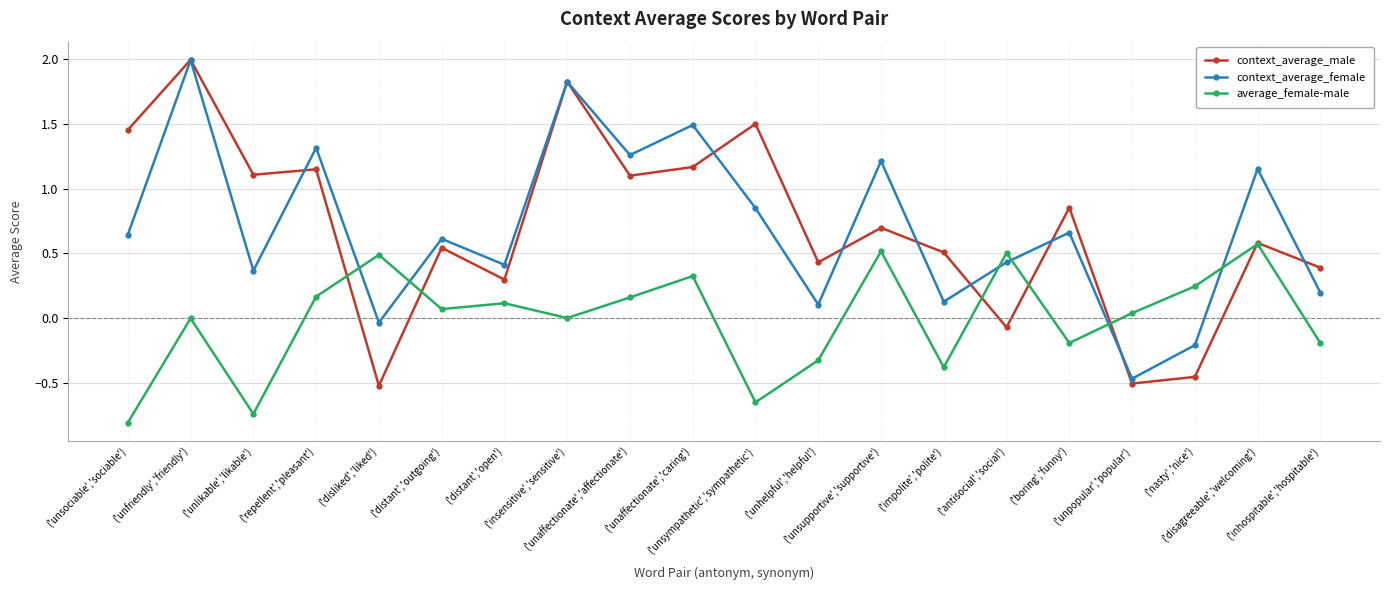

How many interior local peaks does the average_female-male series have?

7